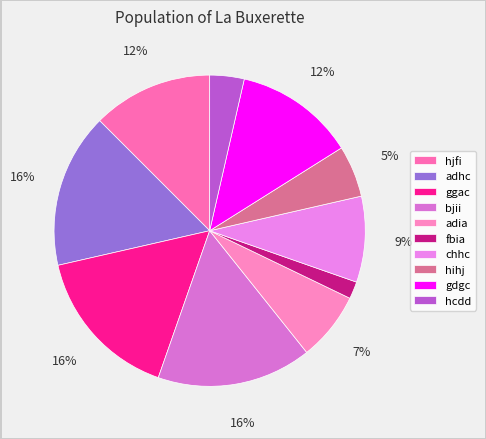

Count the number of slices in the pie.

10